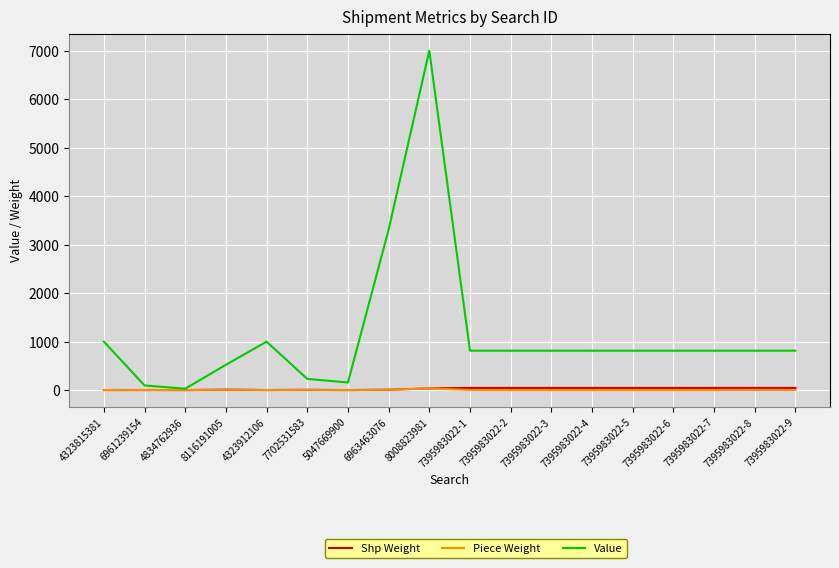

Which series has the largest total across all categories?

Value